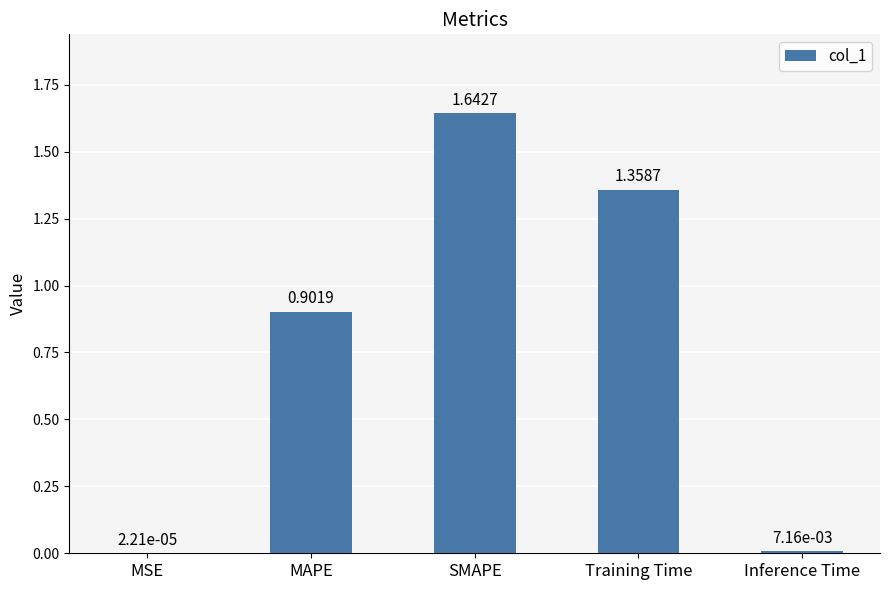

Which has a higher value, MAPE or MSE?

MAPE